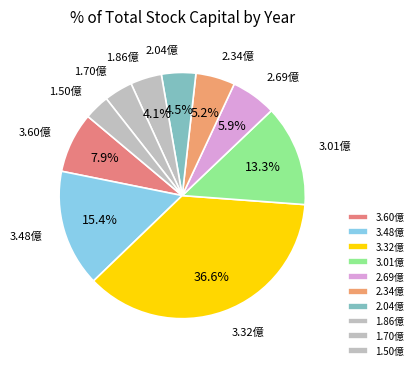

Which slice is the largest?

3.32億